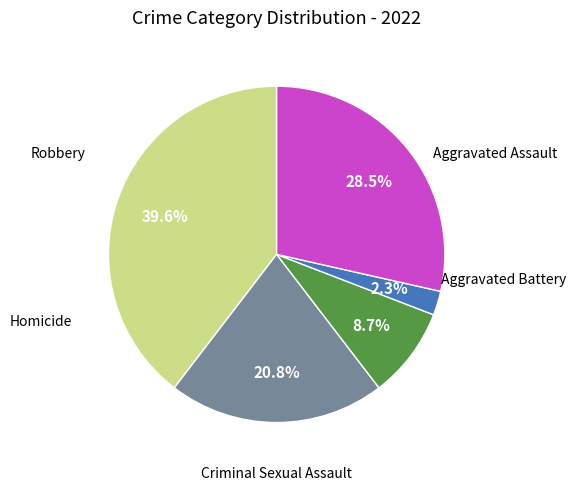

Is there a majority slice in this chart?

No